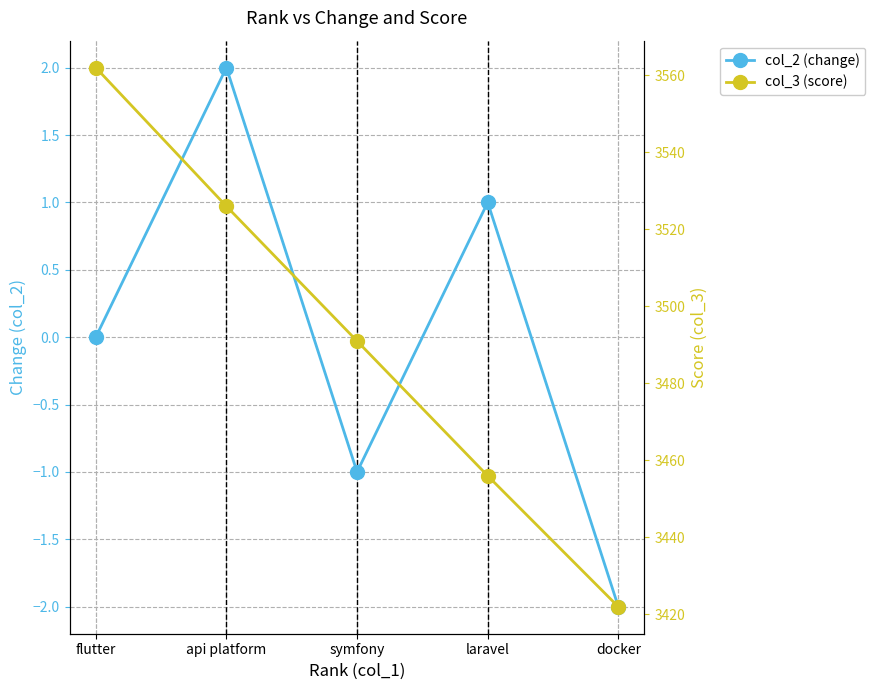

Which series has the largest range (max minus min)?

col_3 (score)